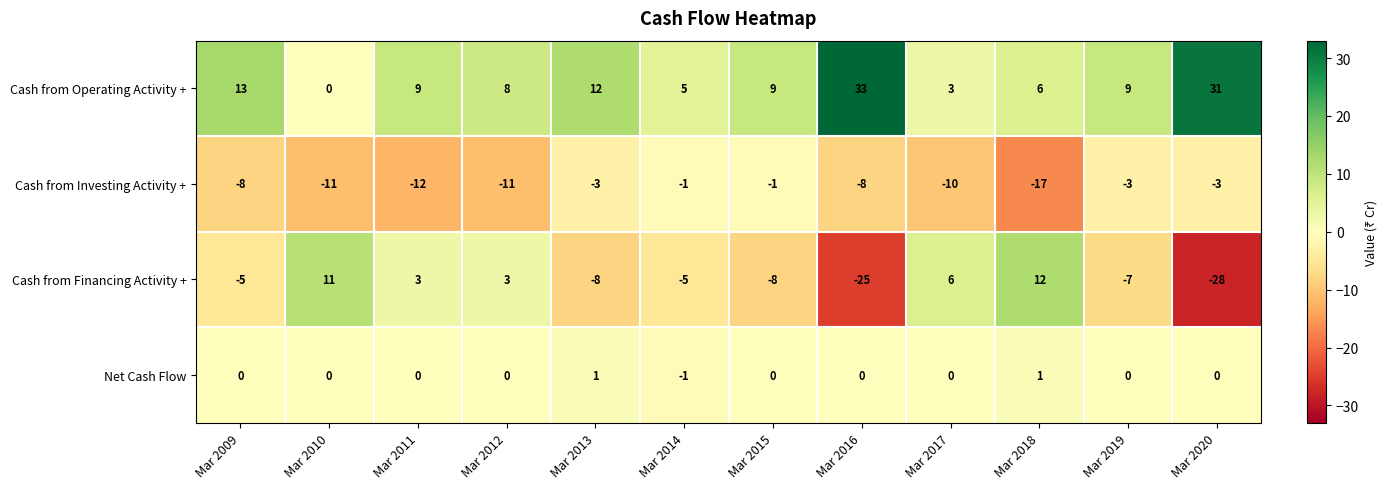

Which label corresponds to the smallest value in the chart?

Mar 2020